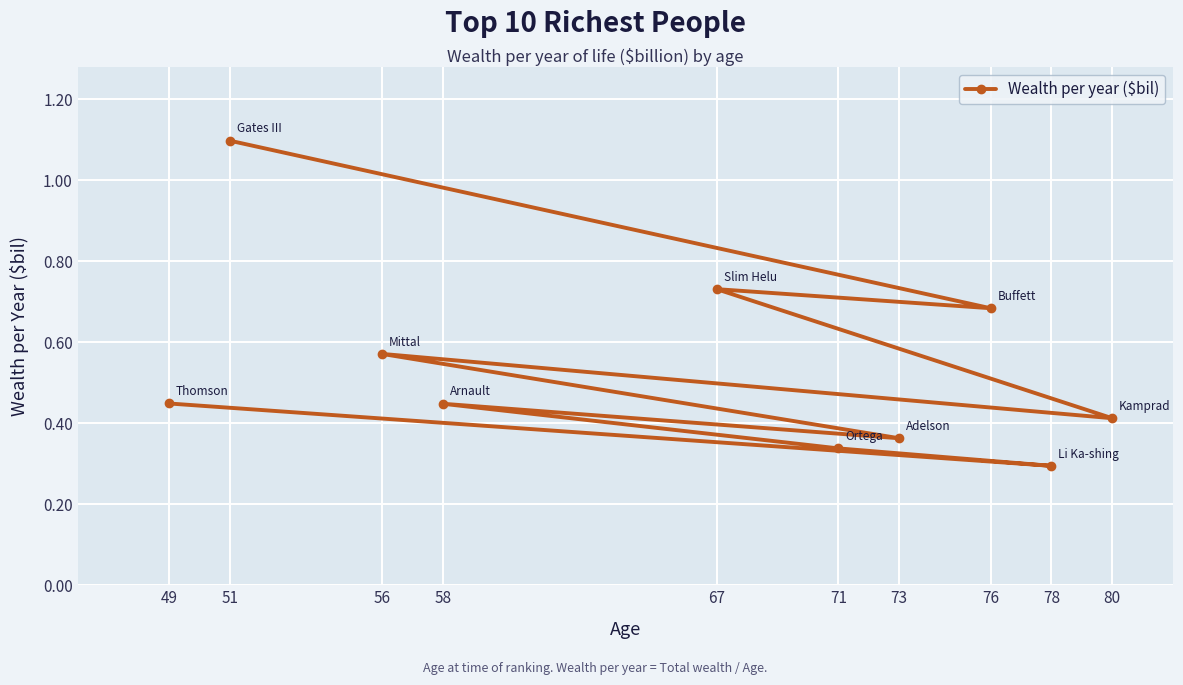

Which has a higher value, 78 or 51?

51